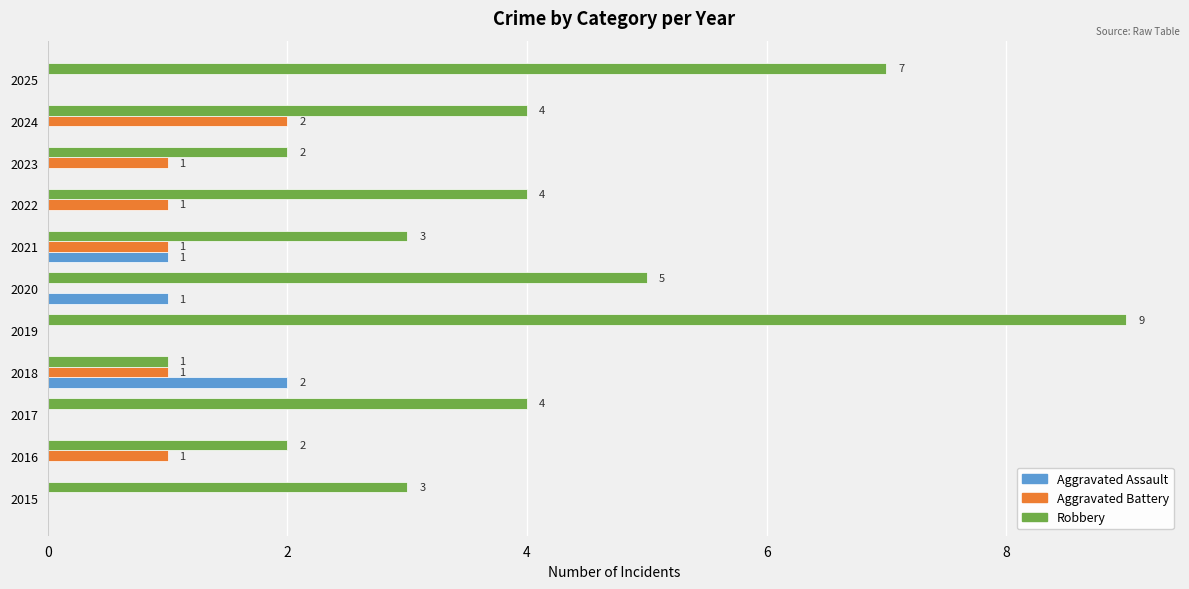

What value does the Robbery series have at 2025?

7